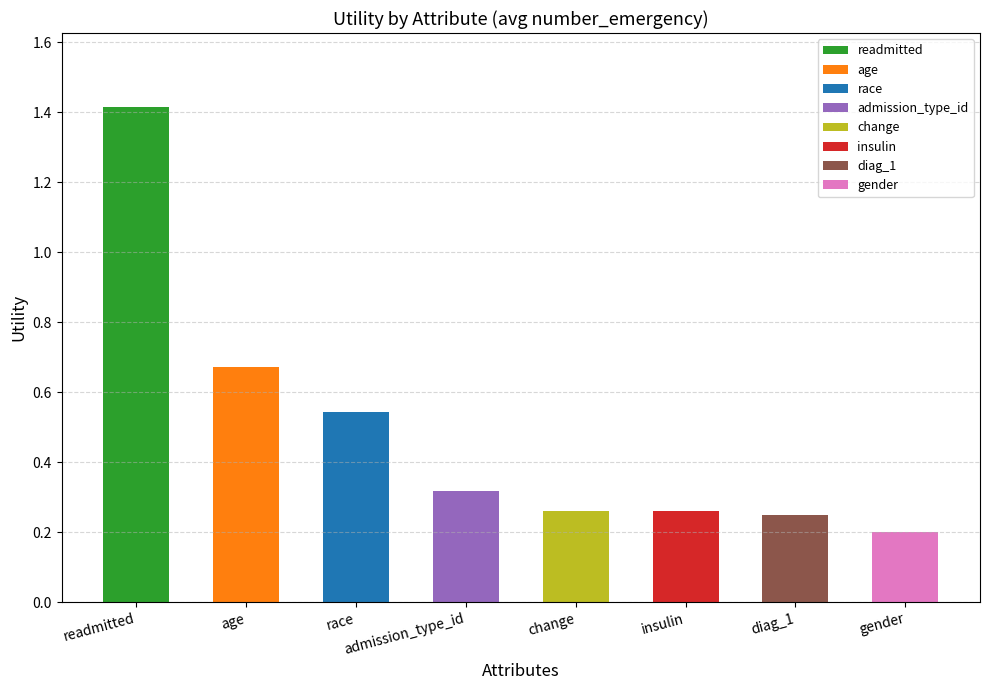

The chart shows a value of 0.1 at race. True or false?

False